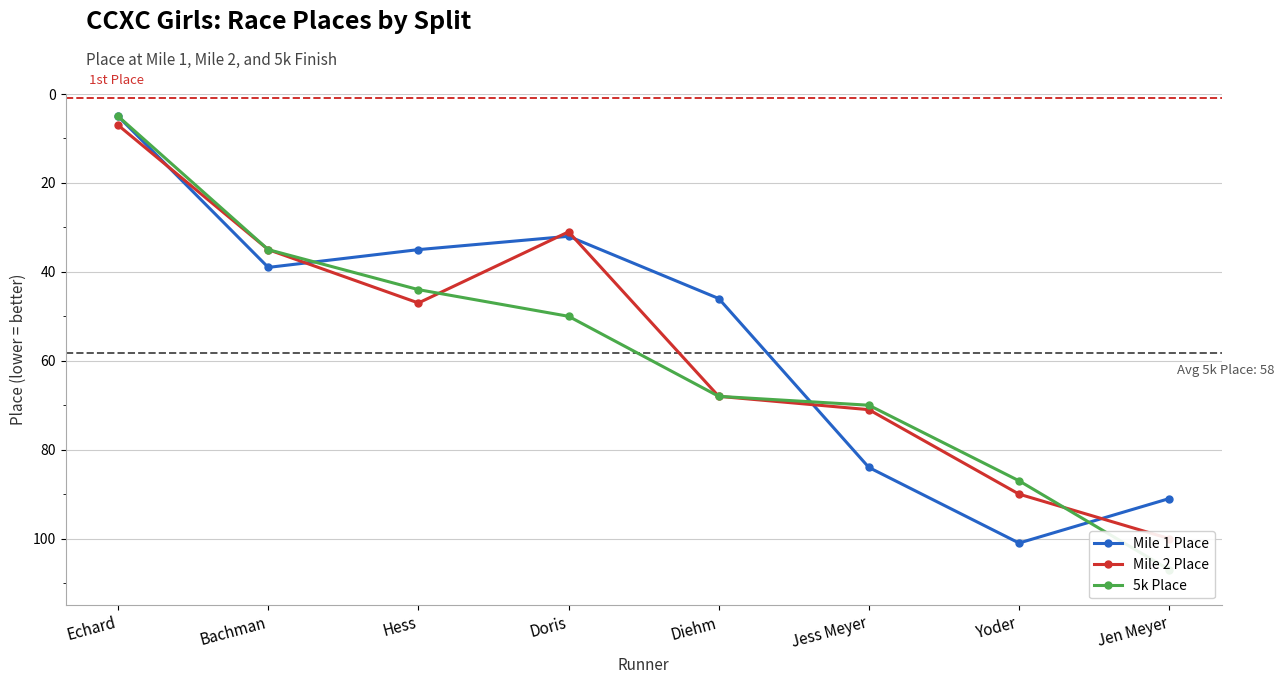

What is the average value of the Mile 1 Place series?

54